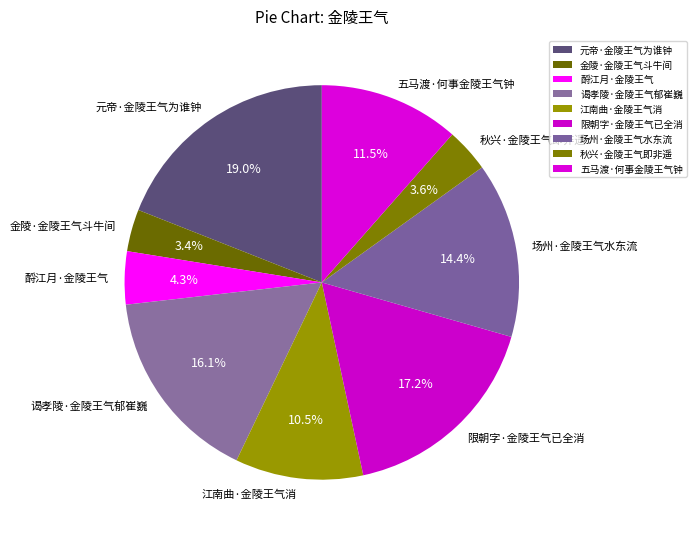

What is the ratio of the value at 酹江月·金陵王气 to the value at 江南曲·金陵王气消?

0.4